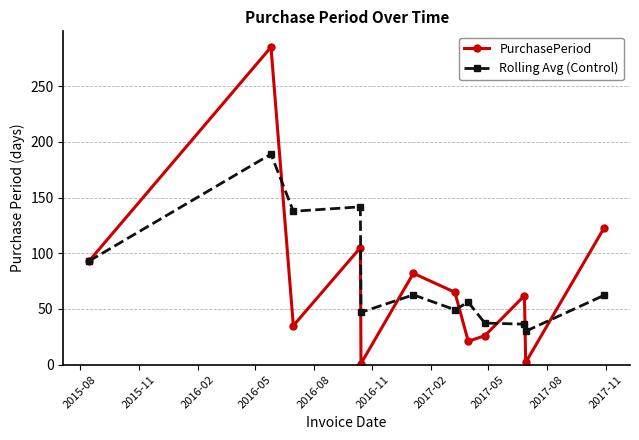

True or false: PurchasePeriod has more than 1 points higher than both neighbors.

True